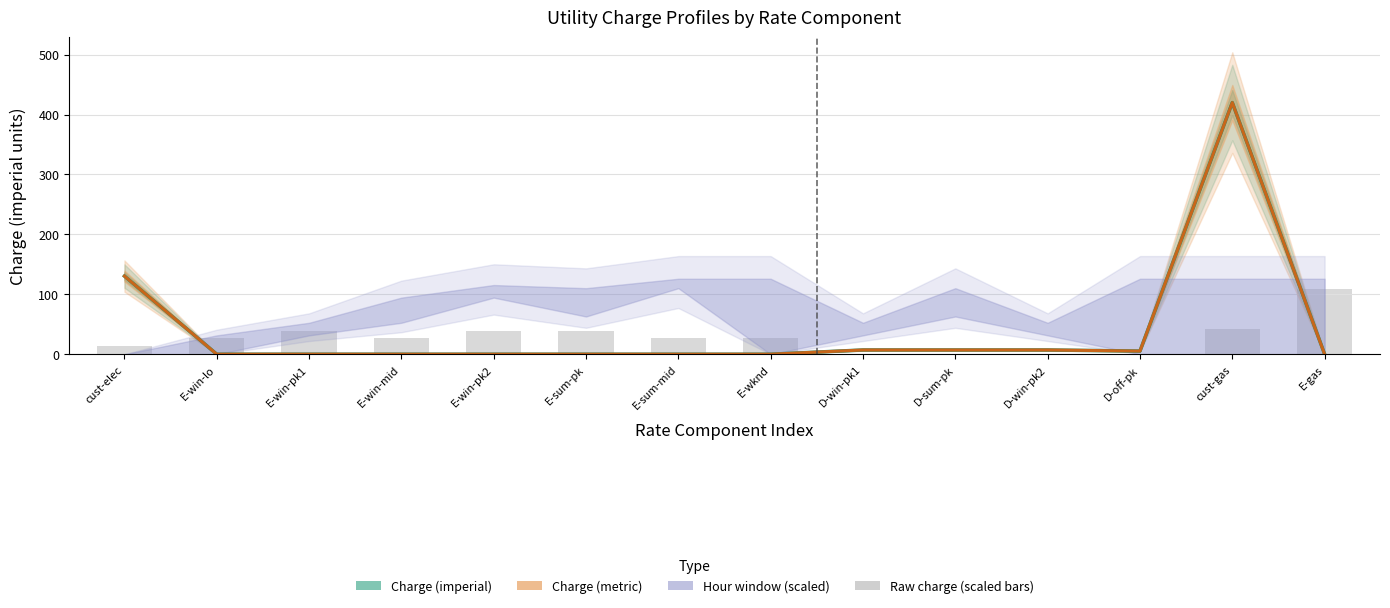

True or false: Charge (imperial) has a value of 0.1 at E-win-mid.

False